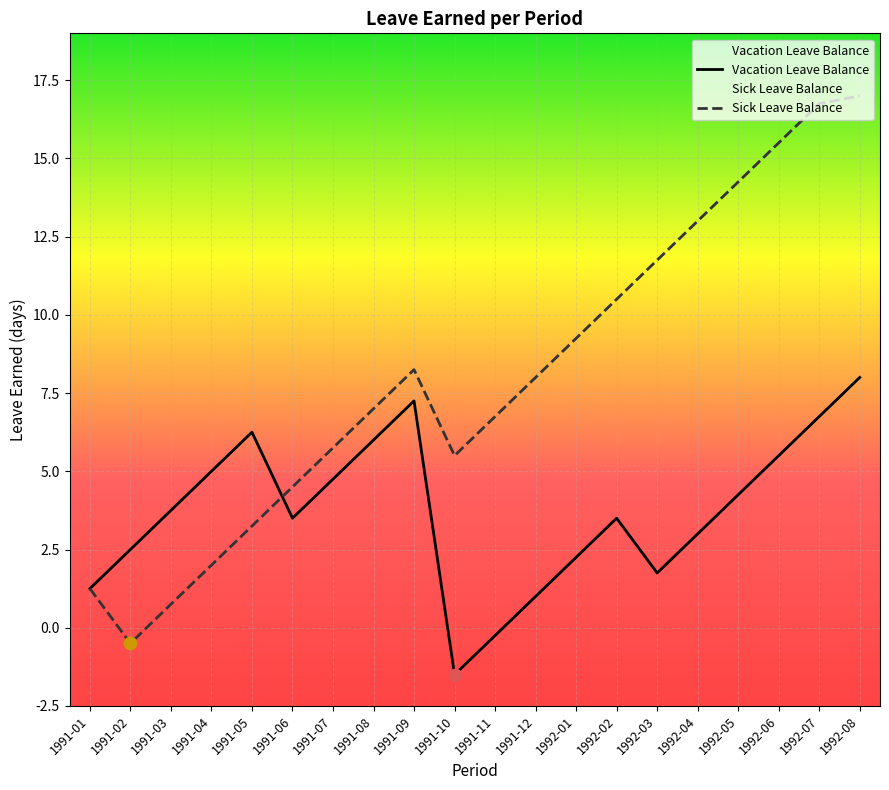

What are all the series names shown in the legend?

Vacation Leave Balance, Sick Leave Balance